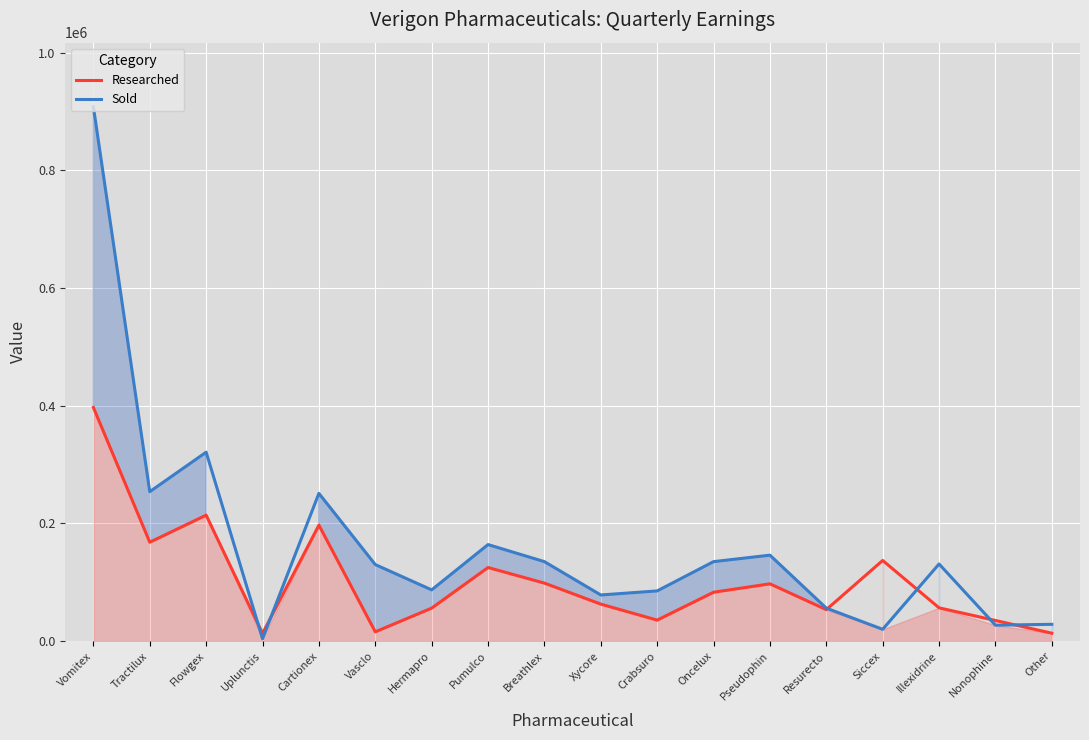

Which series has the largest range (max minus min)?

Sold